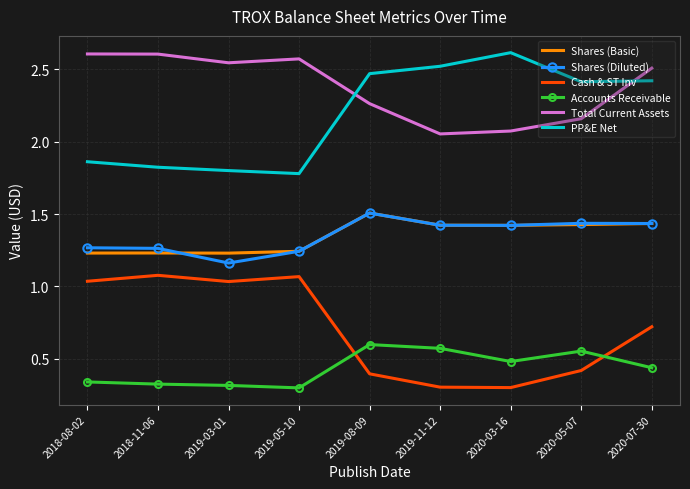

What is the average value of the Cash & ST Inv series?

0.7